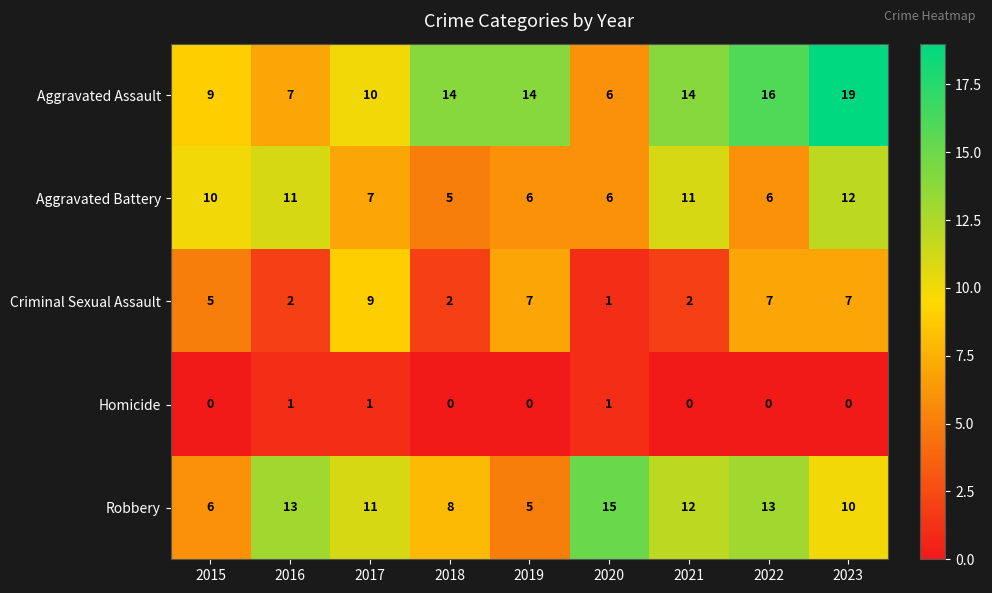

Rank the series at 2016 from lowest to highest value.

Homicide, Criminal Sexual Assault, Aggravated Assault, Aggravated Battery, Robbery